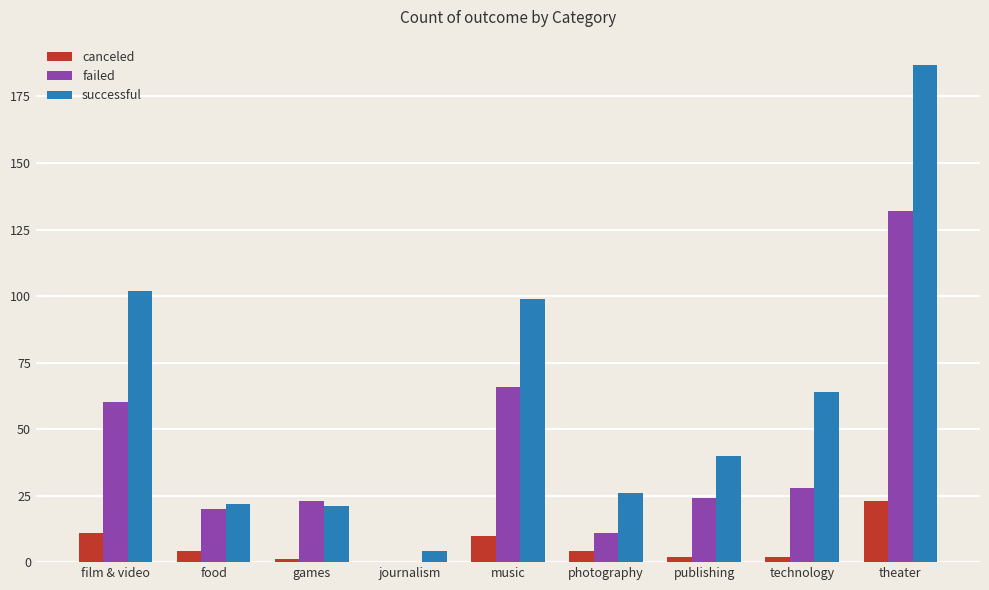

Between music and technology, which series saw the biggest shift?

failed